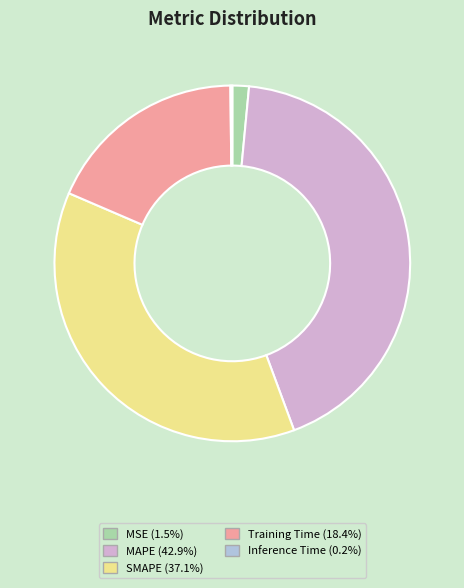

True or false: MSE accounts for 2% of the total.

True